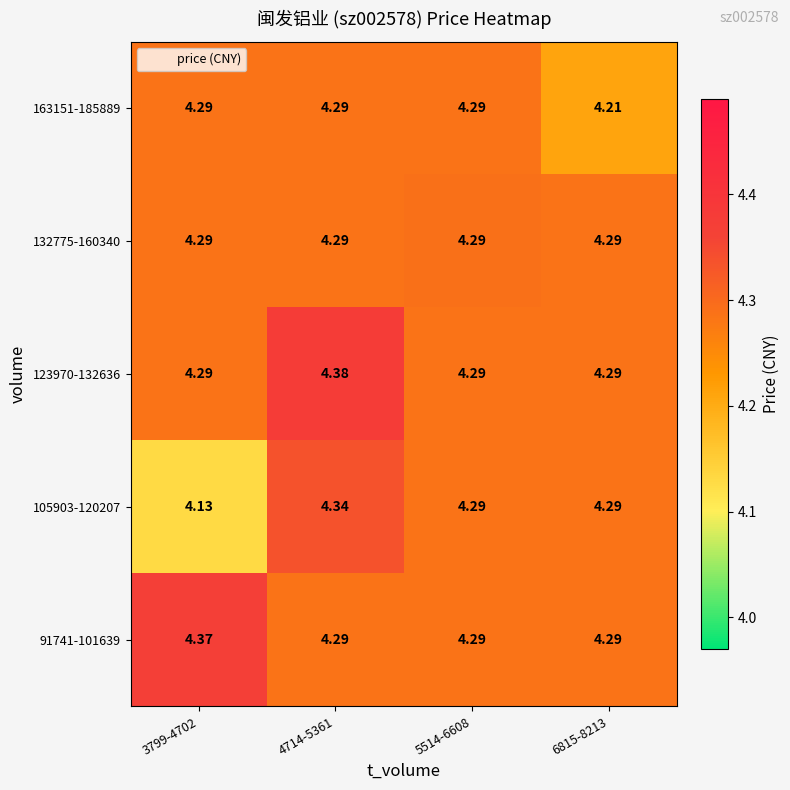

Is the value of 132775-160340 at 3799-4702 greater than the value of 91741-101639 at 3799-4702?

No